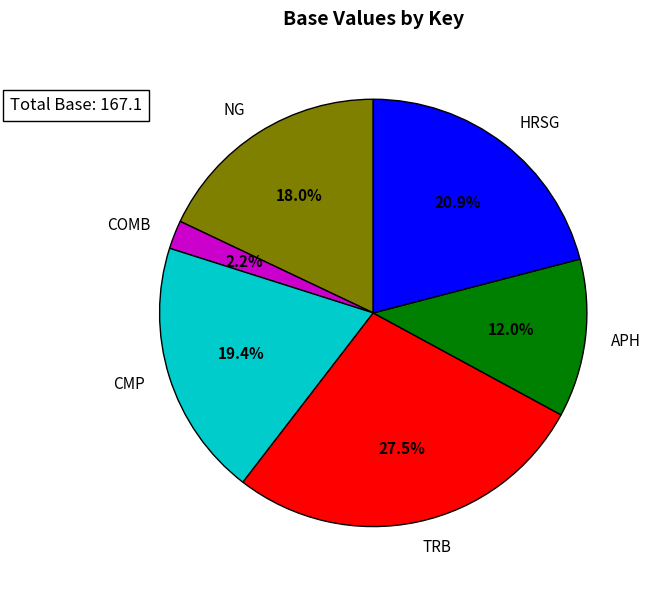

What is the smallest slice in the pie chart?

COMB